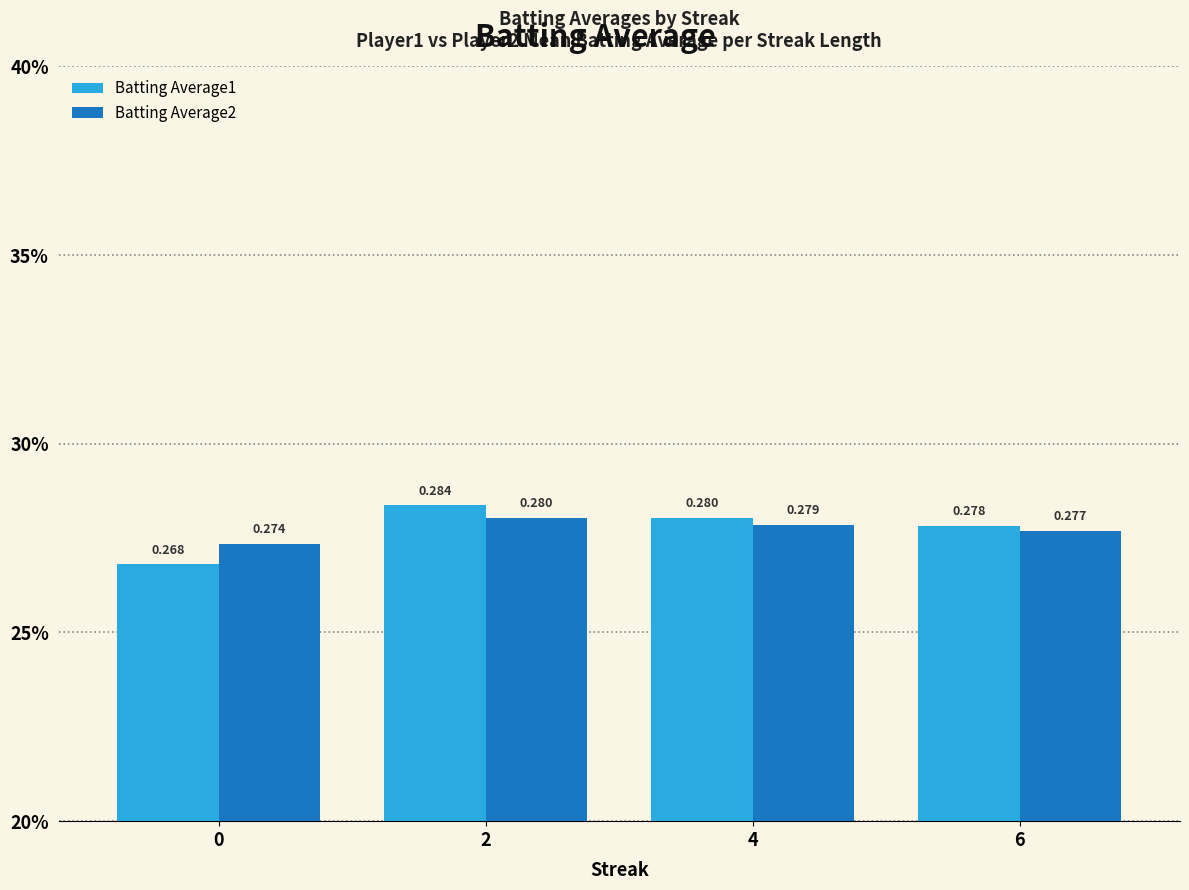

What are all the series names shown in the legend?

Batting Average1, Batting Average2